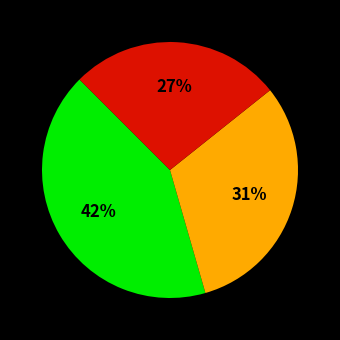

Is there any slice that represents more than half of the pie?

No